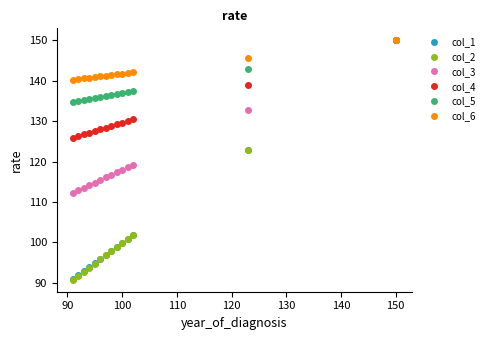

What is the sum of all col_4 values?

1826.9